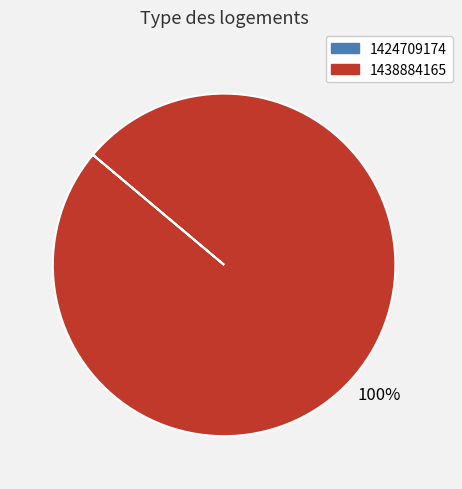

What is the majority slice?

1438884165